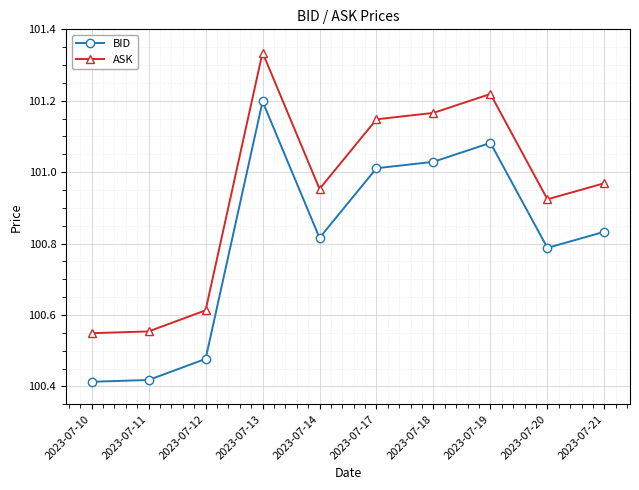

Is it true that ASK equals 50.3 at 2023-07-19?

False